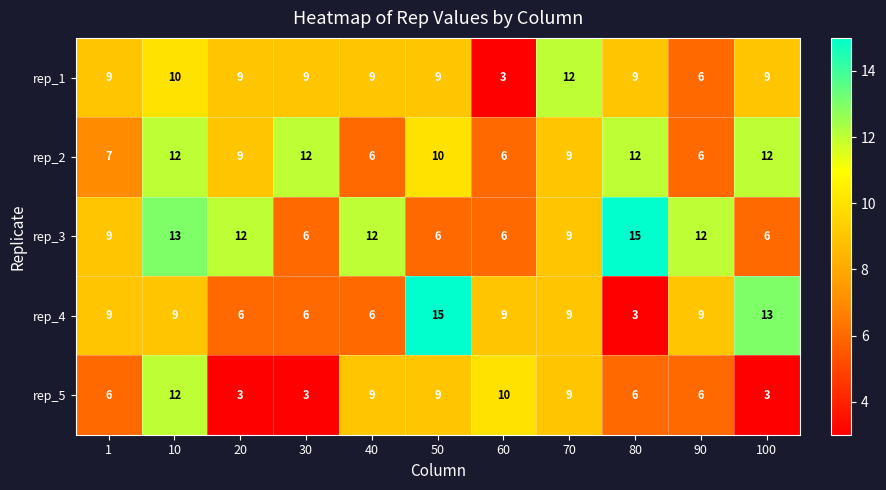

Count the number of data series in this chart.

5